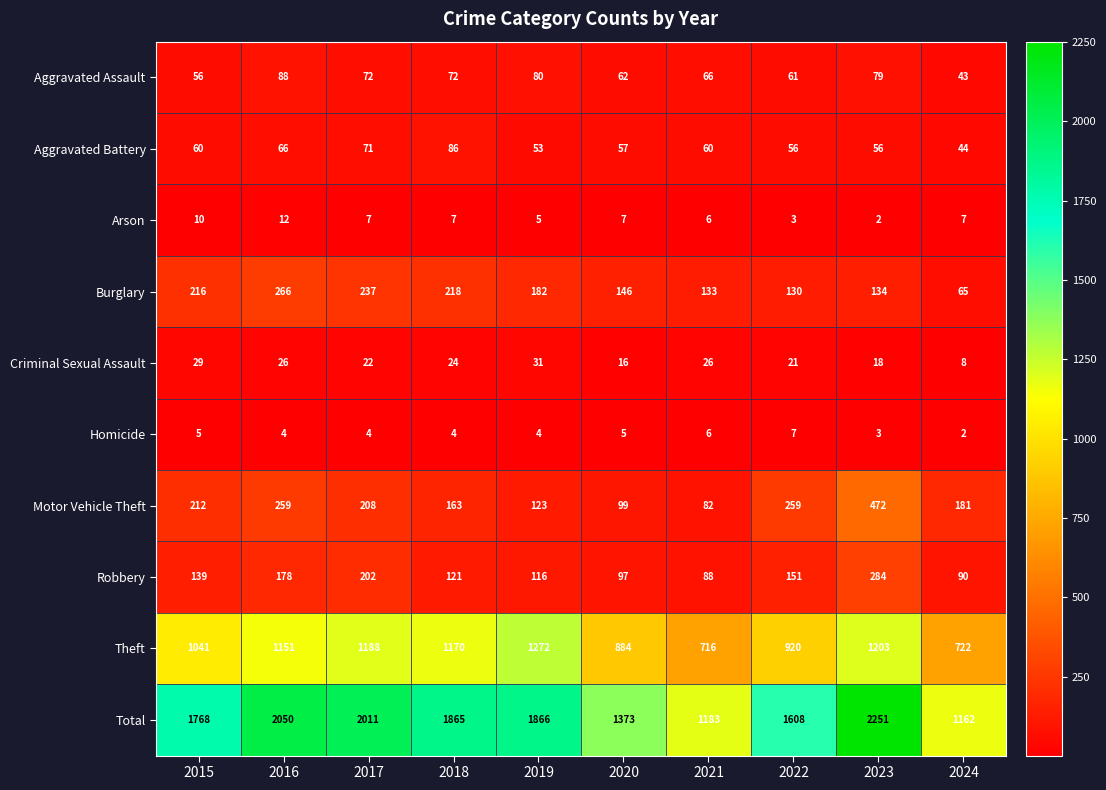

At 2020, list the series in order from largest to smallest.

Total, Theft, Burglary, Motor Vehicle Theft, Robbery, Aggravated Assault, Aggravated Battery, Criminal Sexual Assault, Arson, Homicide